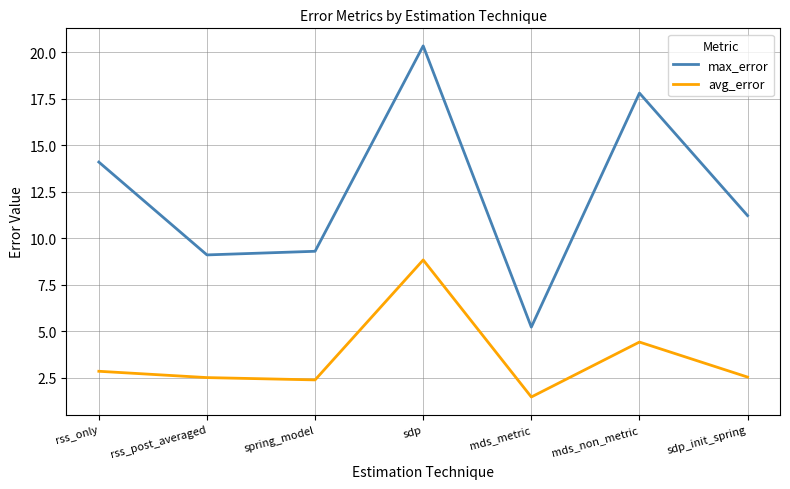

True or false: max_error and avg_error cross at least once.

False